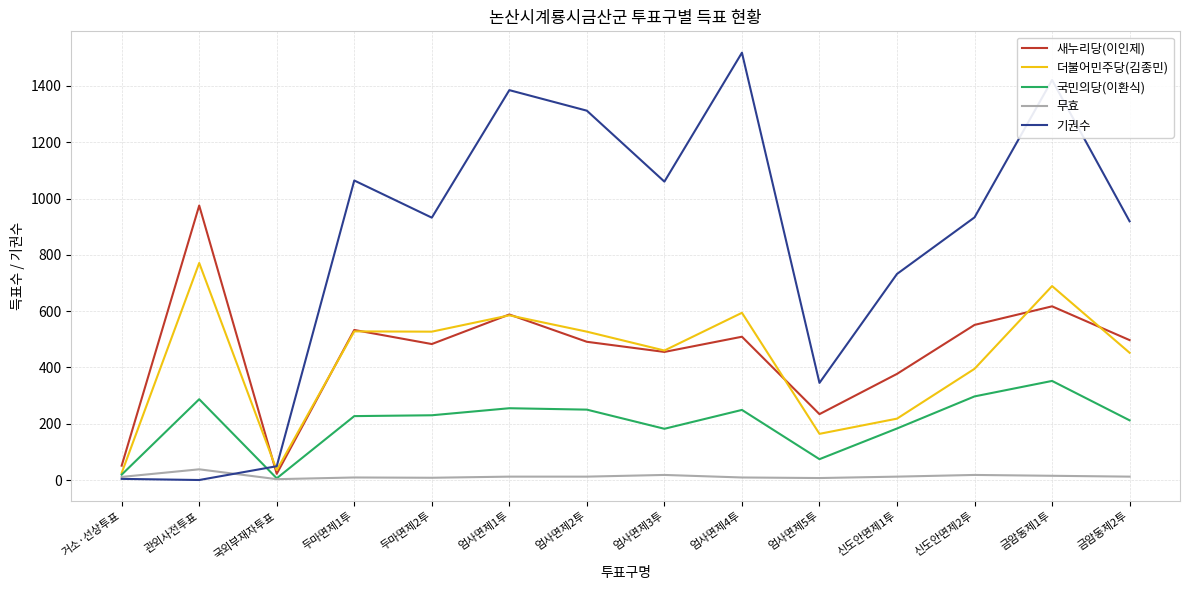

What is the sum of all 더불어민주당(김종민) values?

5970